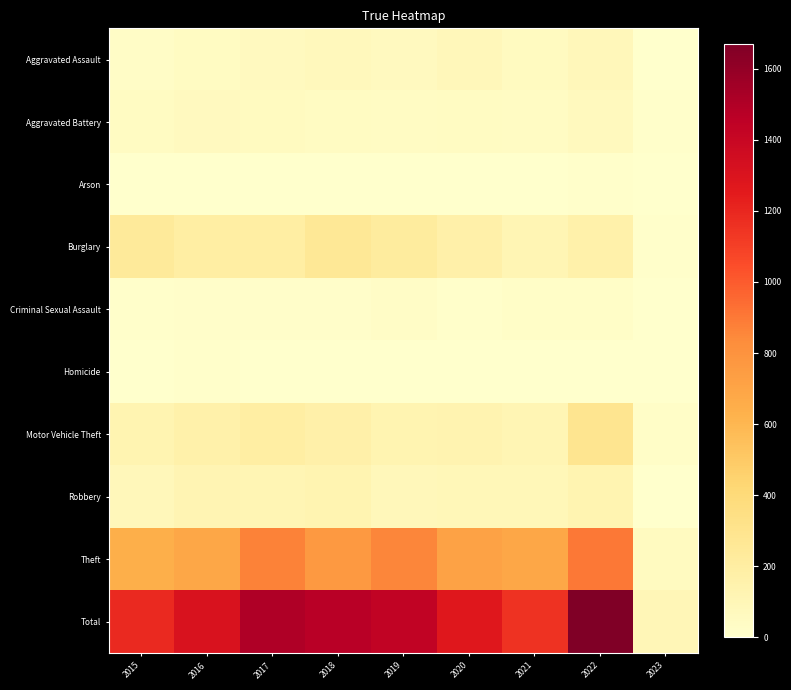

Which series has the largest total across all categories?

Total